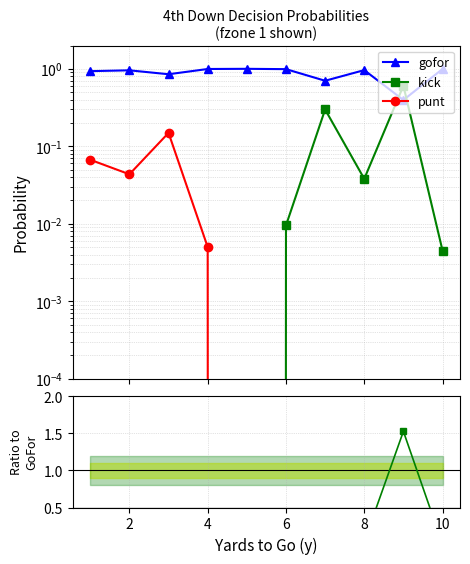

True or false: punt/gofor and punt cross at least once.

False